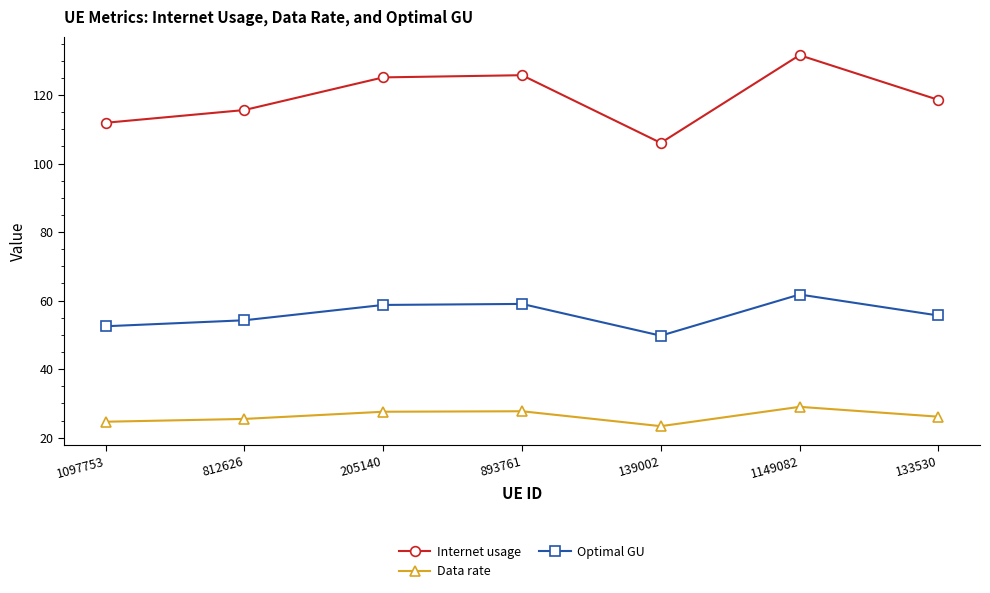

What is the difference between the highest and lowest values at 1097753?

87.2